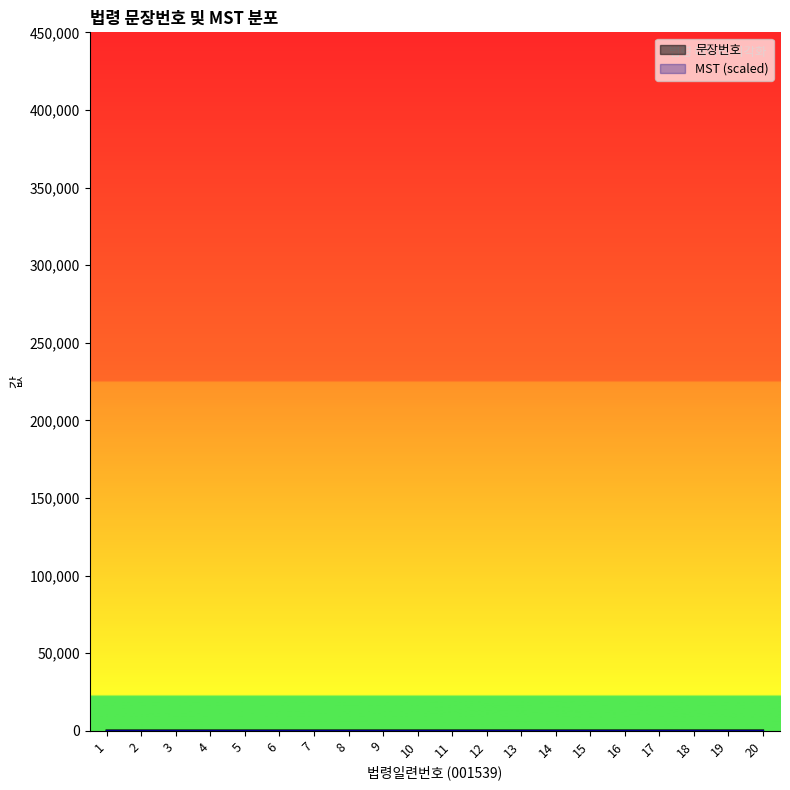

True or false: the data shows 8 at 8.

True